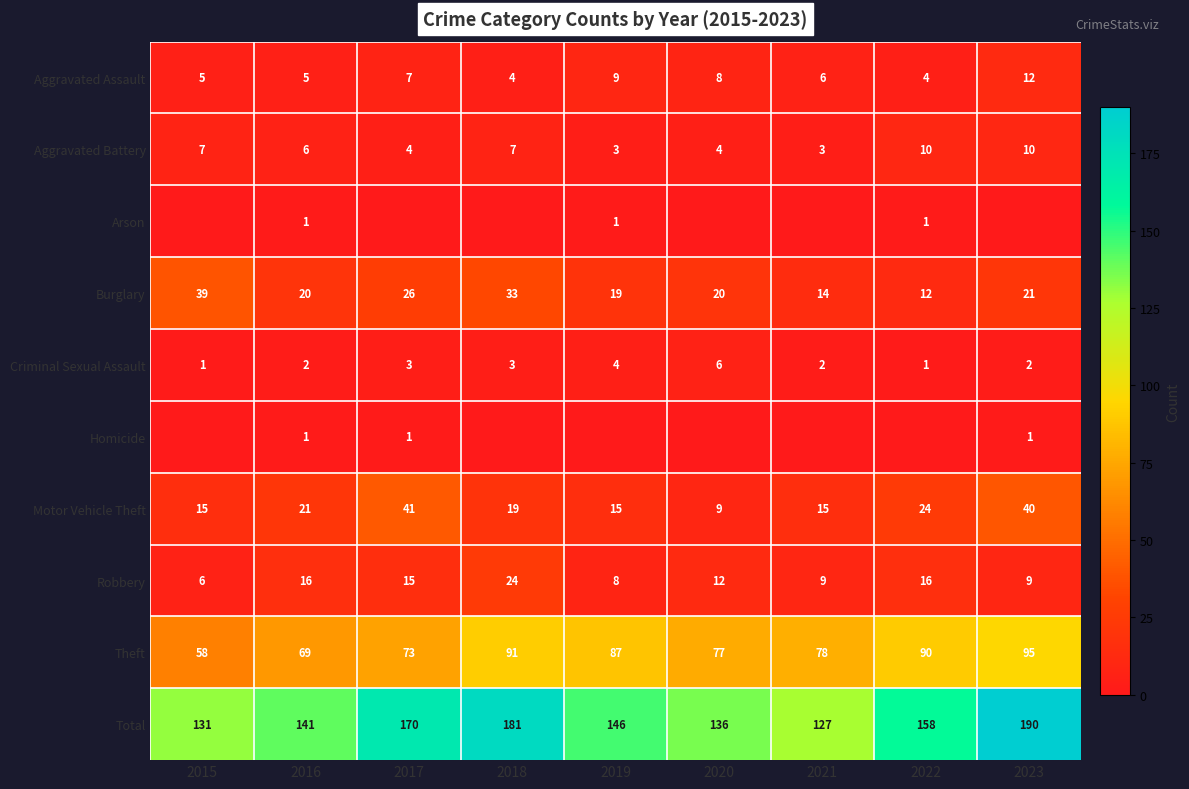

How many categories are shown in the chart?

9